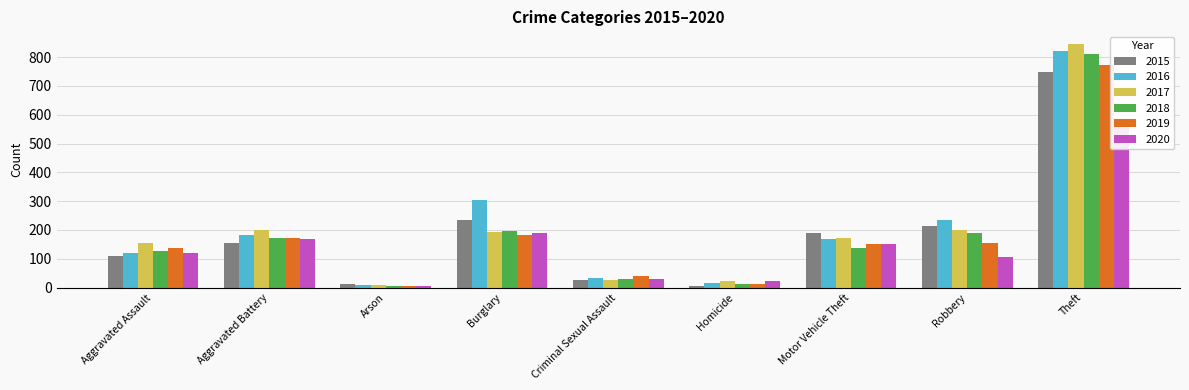

Reading left to right, transcribe all the data shown in this chart.

2015: 109	155	14	236	27	6	189	214	747
2016: 121	184	8	304	33	16	170	235	821
2017: 155	201	9	192	27	22	171	200	847
2018: 128	172	5	196	31	14	137	189	811
2019: 138	171	7	182	40	13	152	155	774
2020: 121	170	7	189	31	23	152	105	582